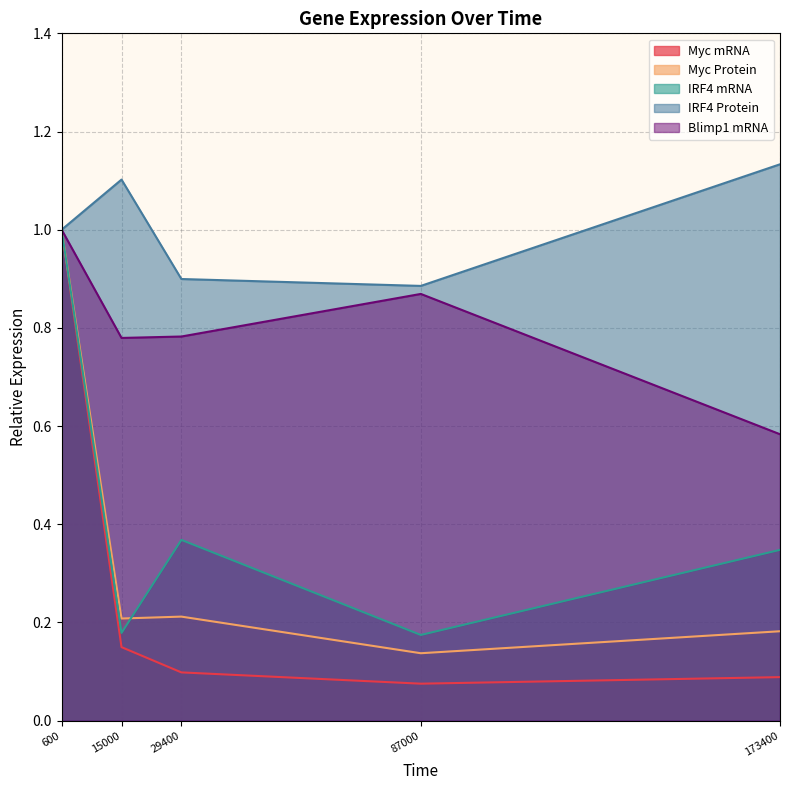

Where is IRF4 mRNA nearest to the value 0?

87000